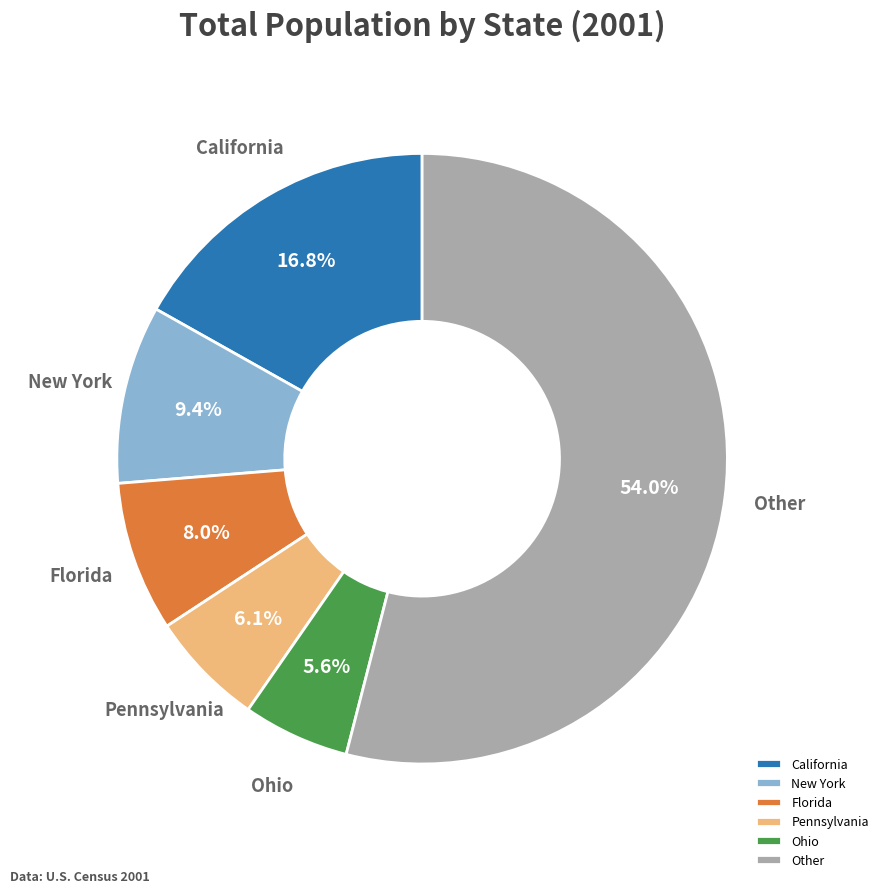

Do Pennsylvania and New York together represent more than half of the pie?

No